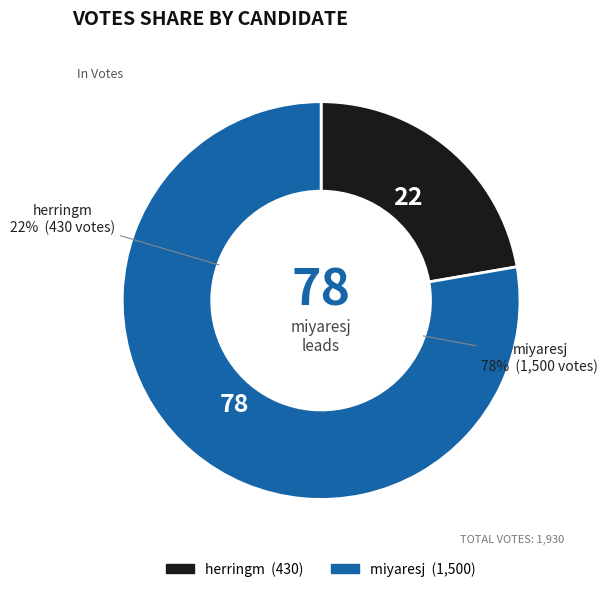

To the nearest percent, what percentage of the pie is herringm?

22%